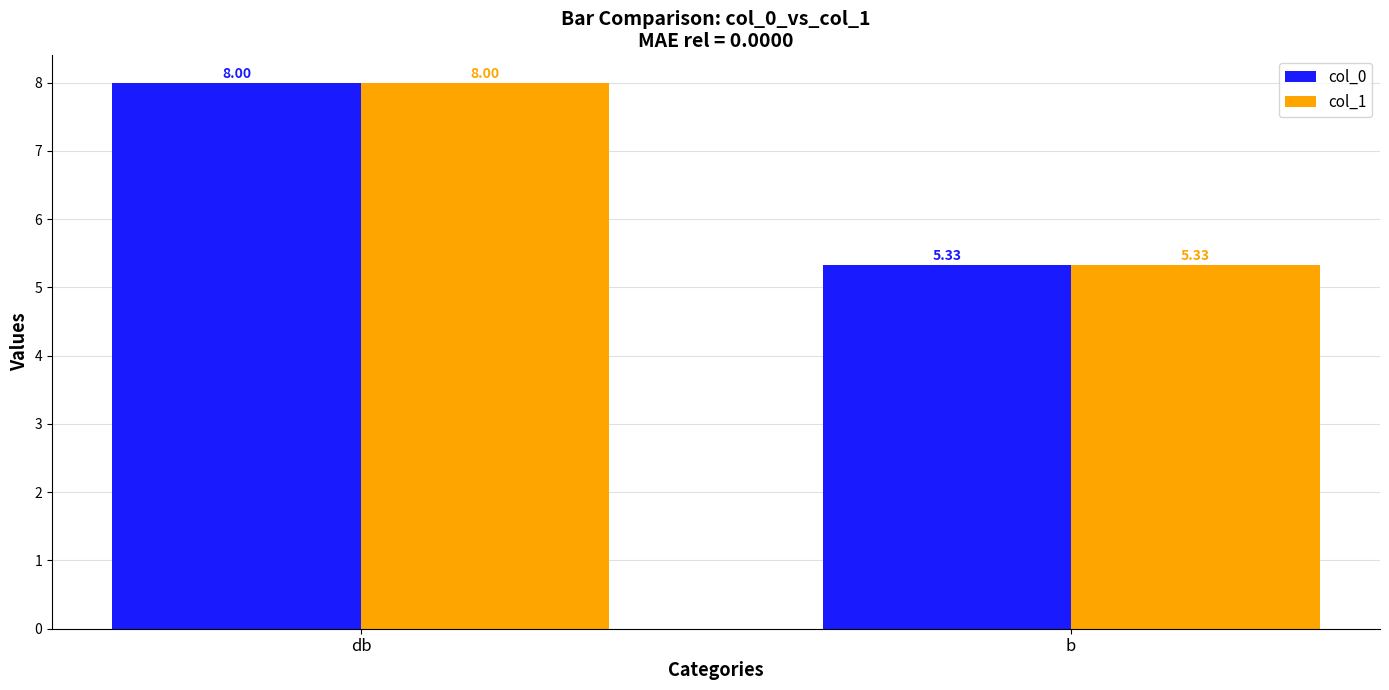

At which label is col_0 closest to 6?

b